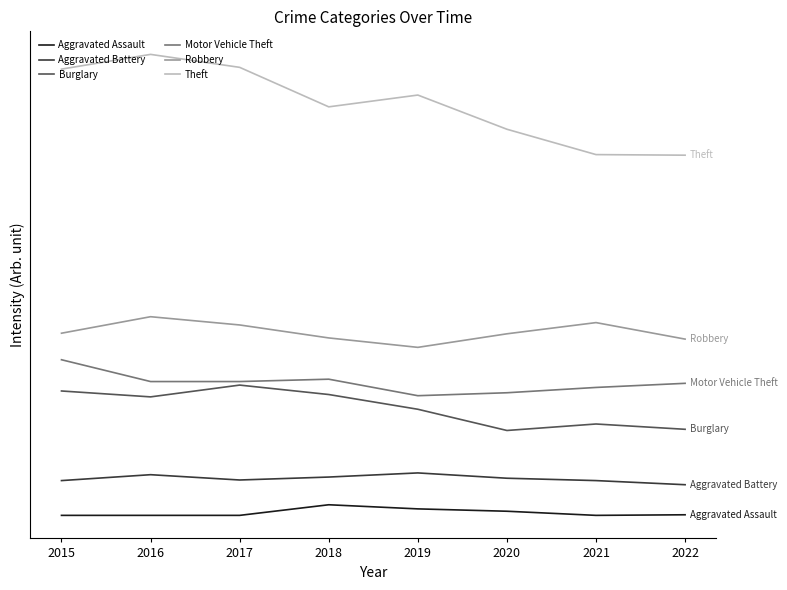

Rank the series by their maximum value, from highest to lowest.

Theft, Robbery, Motor Vehicle Theft, Burglary, Aggravated Battery, Aggravated Assault